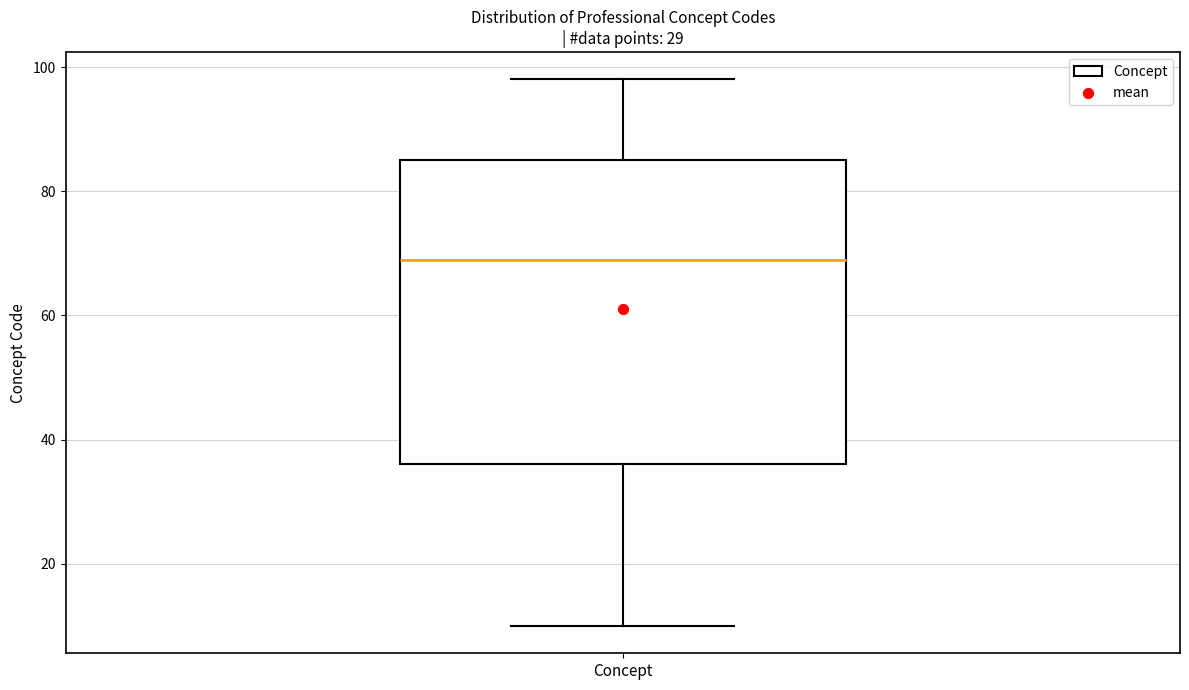

Transcribe this box plot: give where the median line is, the range the box spans, and where the two whiskers end, as read against the y-axis. The values are not printed on the chart, so give them approximately, as read against the axis.

median 70, box 36 to 86, whiskers 10 to 98